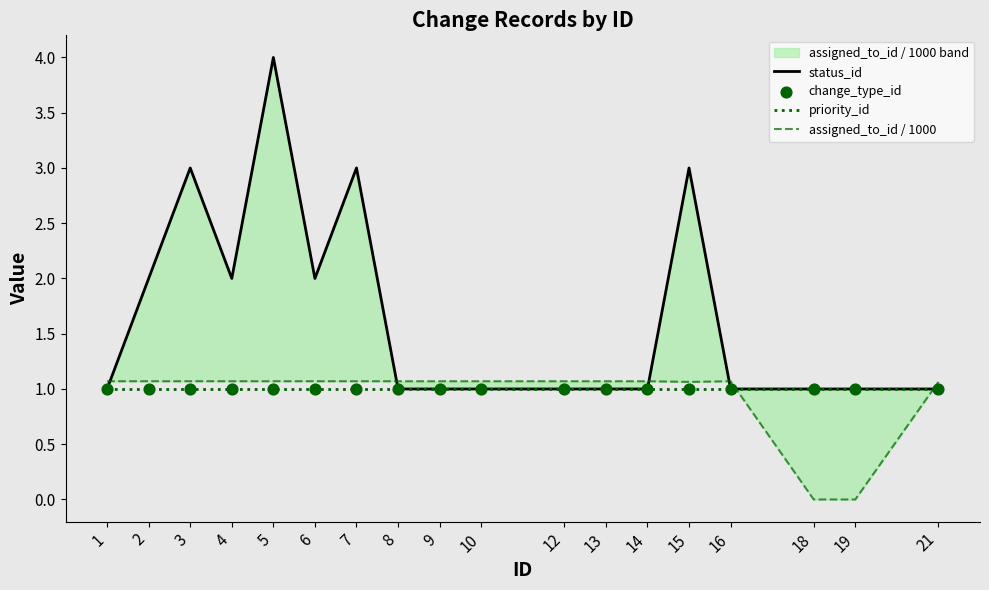

Which series reaches the maximum Y coordinate?

status_id